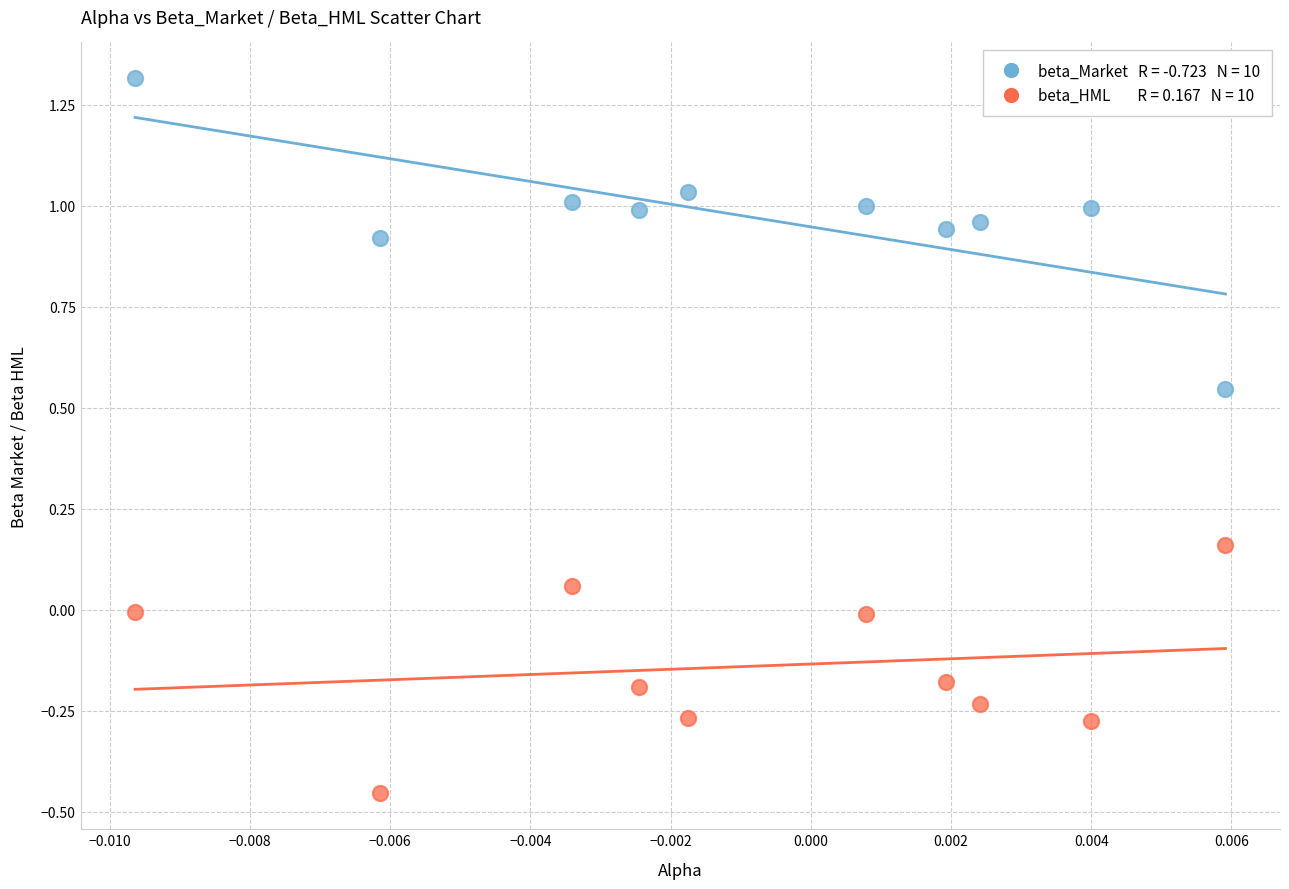

Across all data points, what is the range of Y values (max minus min)?

1.8